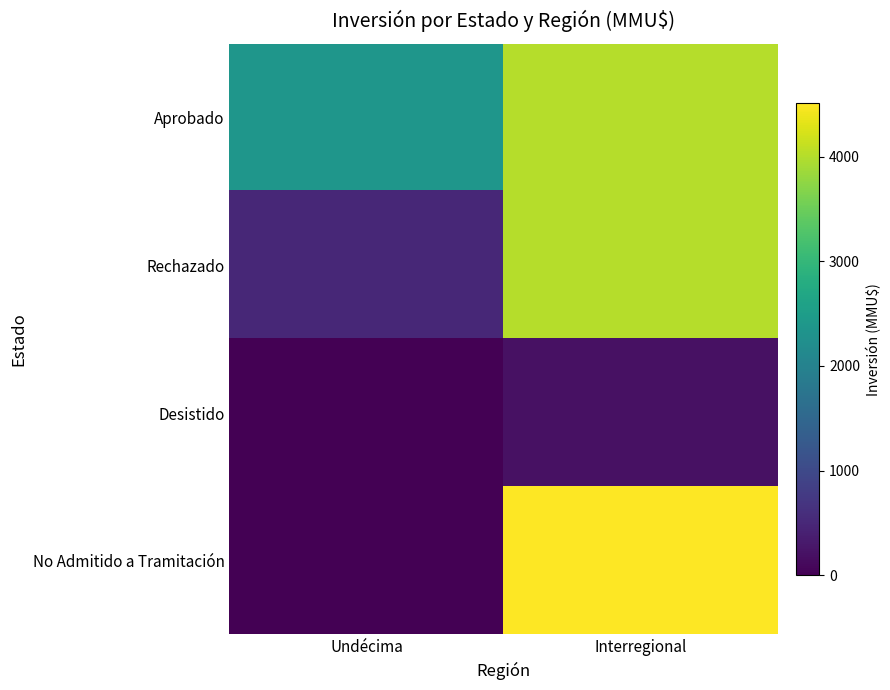

At Undécima, list the series in order from smallest to largest.

Desistido, No Admitido a Tramitación, Rechazado, Aprobado